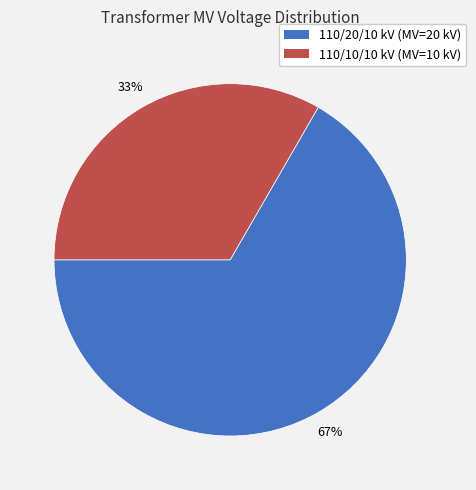

Does any single category account for the majority?

Yes